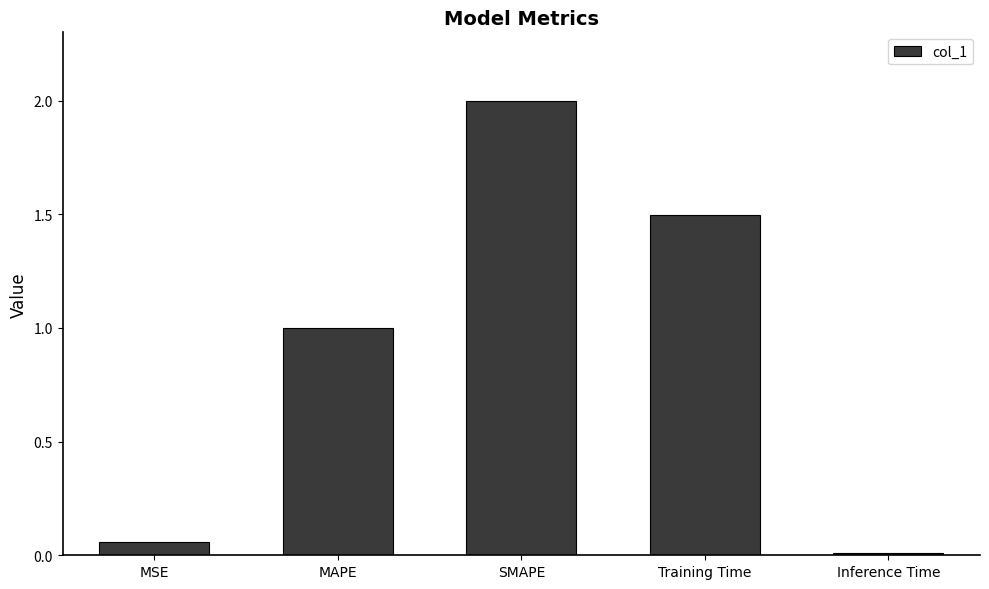

Where is the data nearest to the value 1?

MAPE